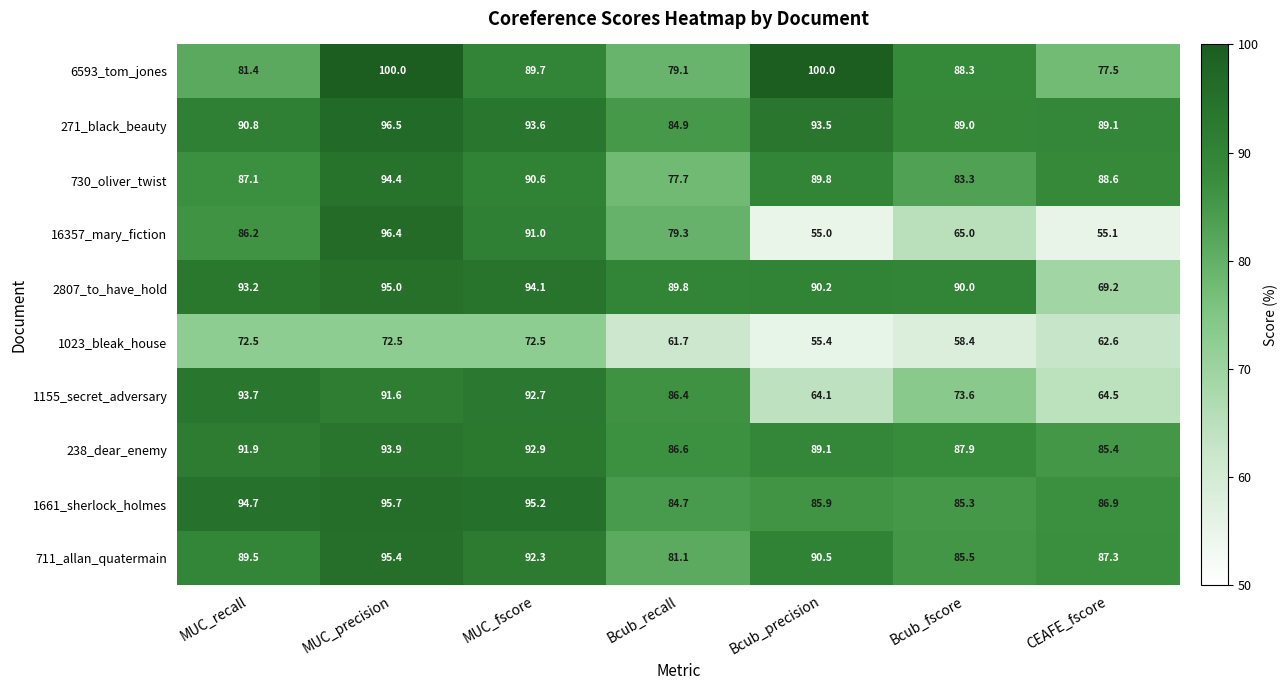

What is the maximum value shown in the chart?

100.0